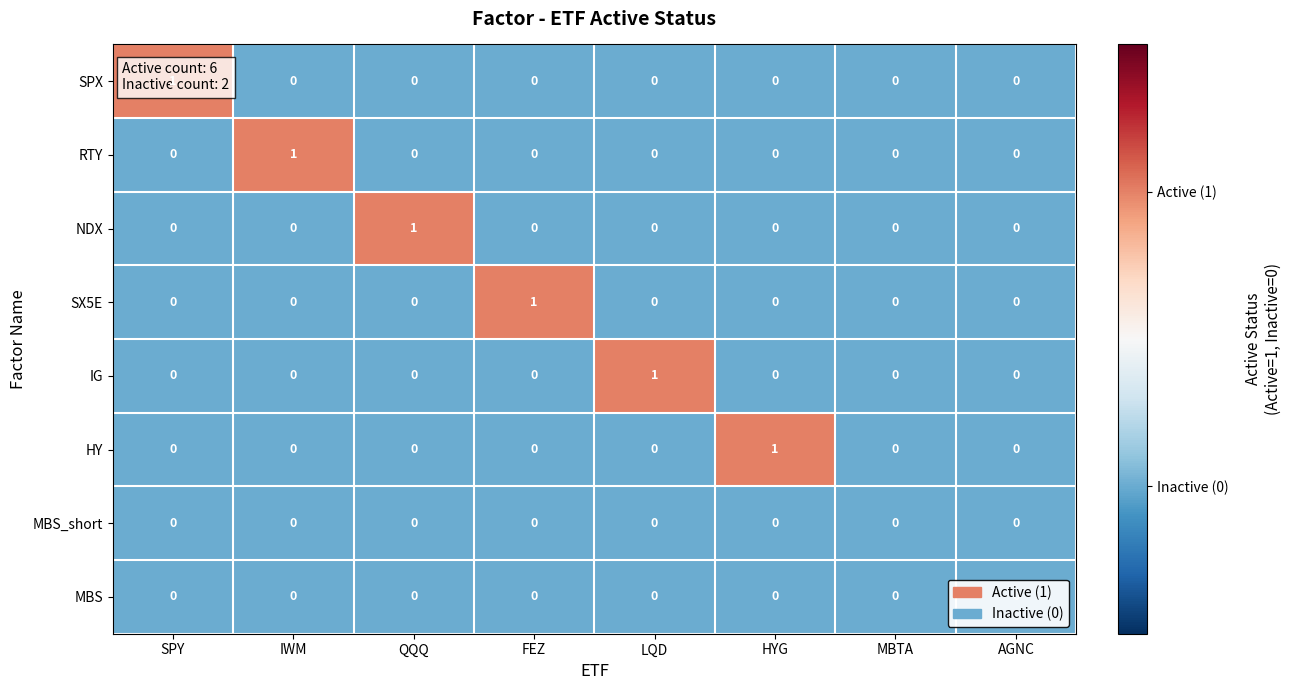

How many IG values are between 0 and 1?

8